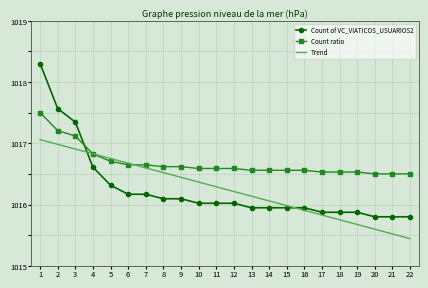

What is the maximum value for Count ratio?

1017.5